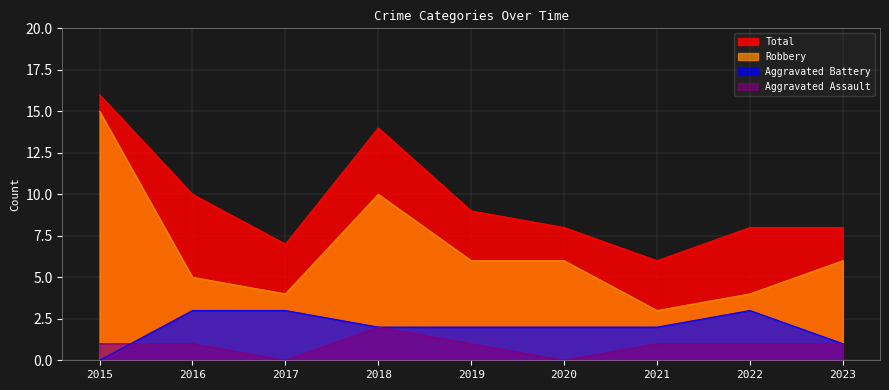

Rank the categories by Robbery value from highest to lowest.

2015, 2018, 2019, 2020, 2023, 2016, 2017, 2022, 2021